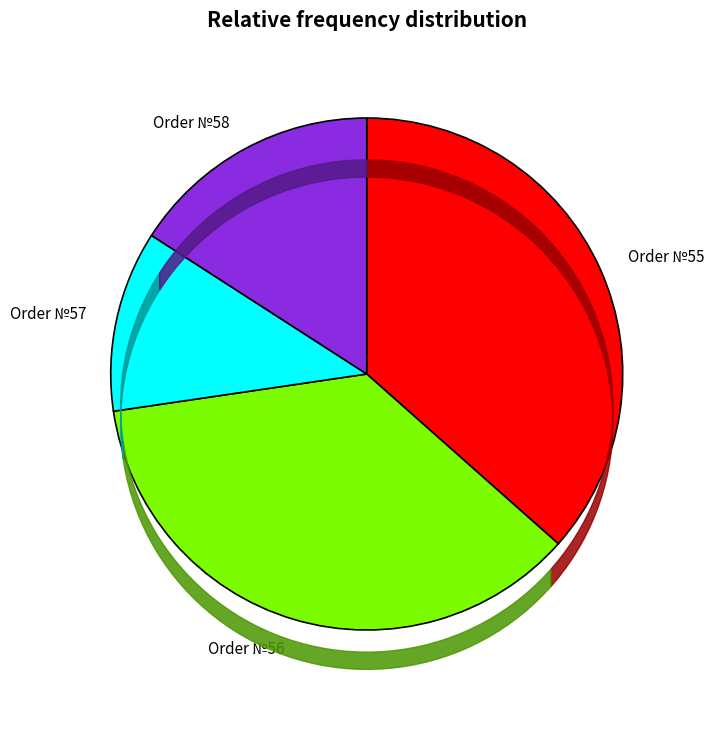

Is there any slice that represents more than half of the pie?

No